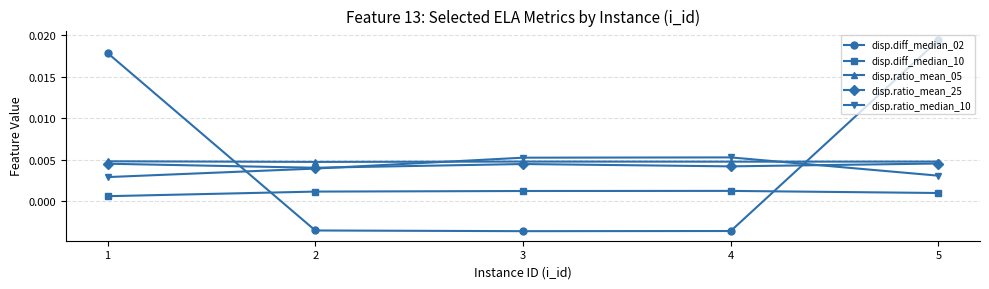

Between which two adjacent categories do disp.diff_median_02 and disp.diff_median_10 first intersect?

1 and 2